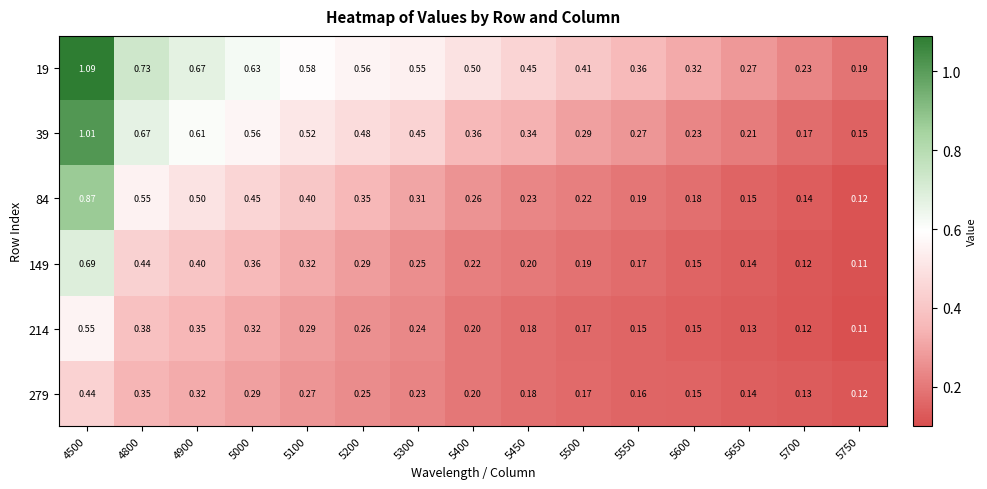

Is the value of 149 at 5600 greater than the value of 19 at 5450?

No